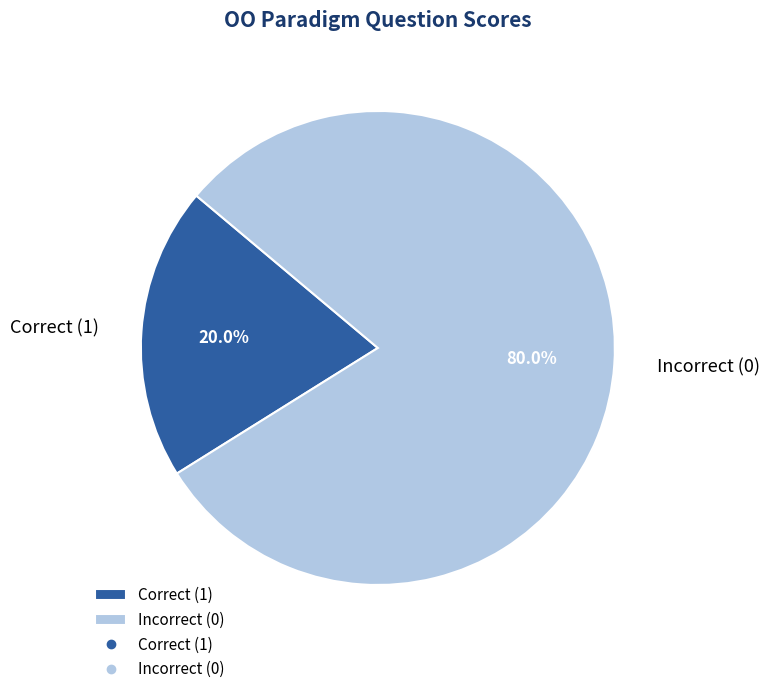

Rank the categories by value from highest to lowest.

Incorrect (0), Correct (1)